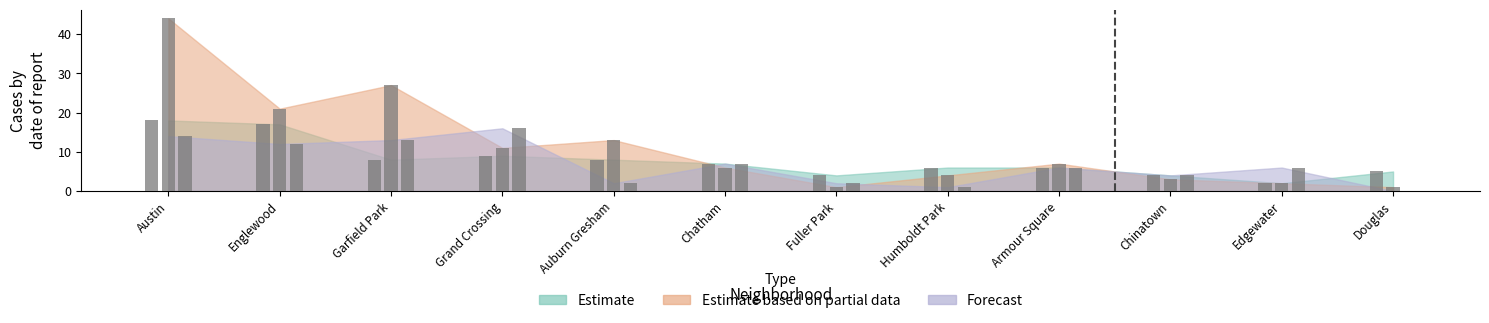

At which label is 2015 closest to 10?

Grand Crossing